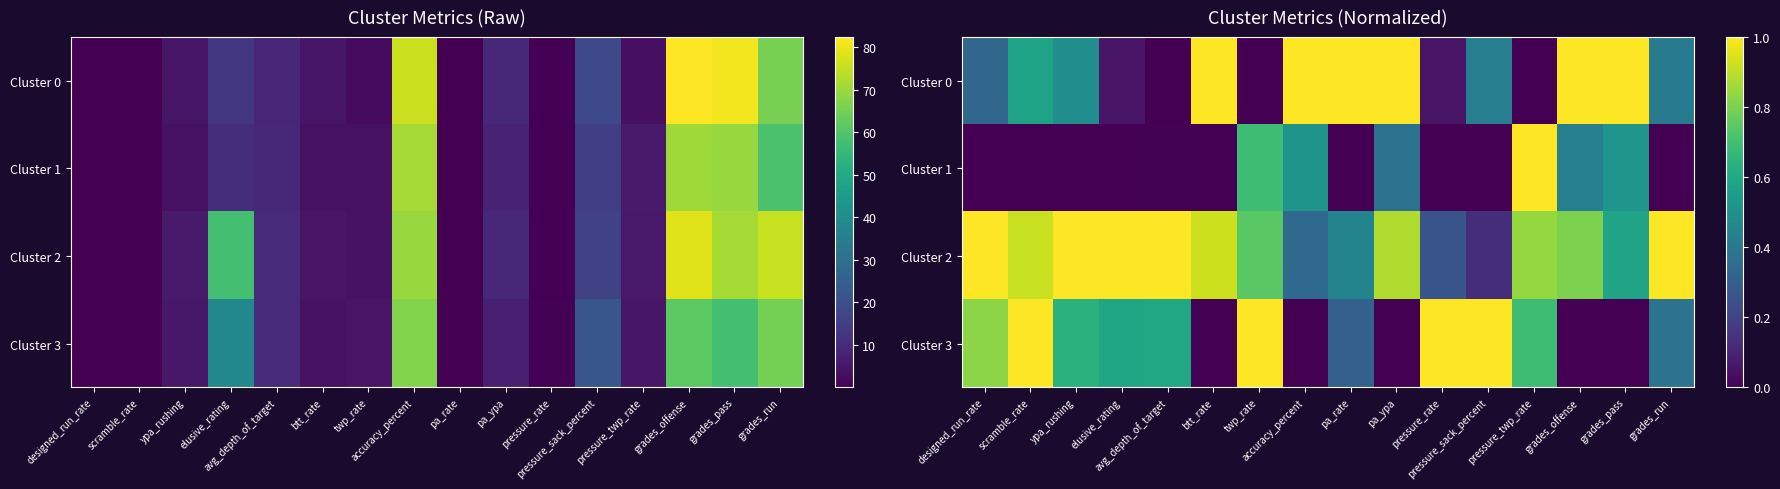

The Cluster 1 series shows 0.8 at grades_pass. True or false?

False